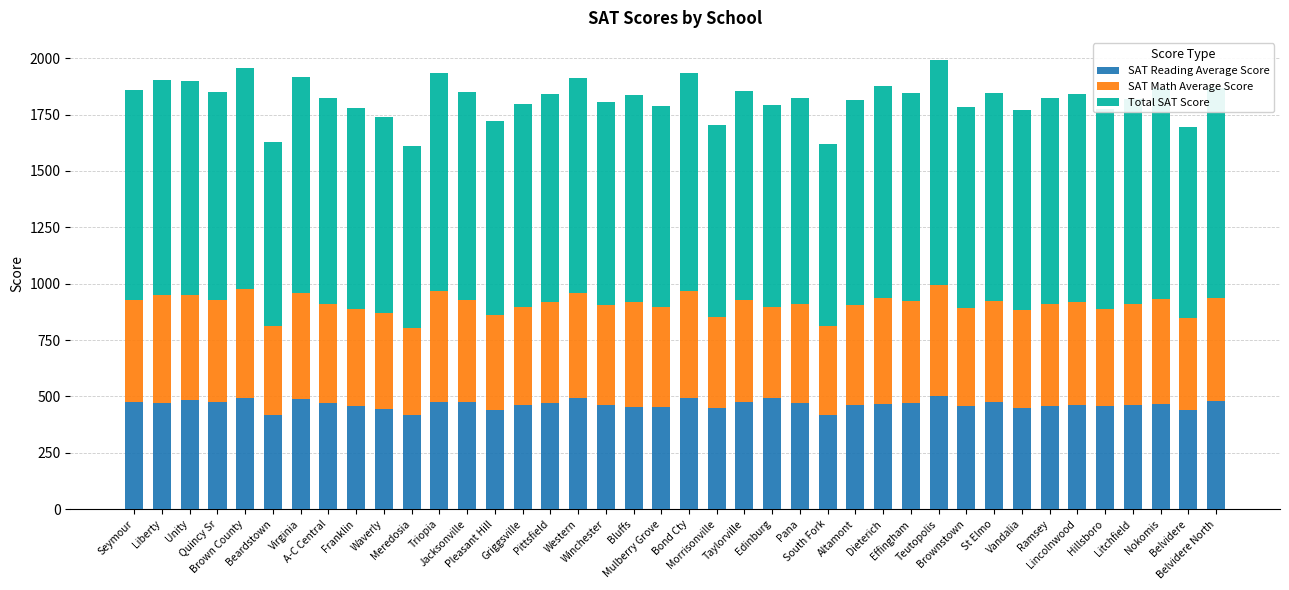

What is the minimum value for SAT Reading Average Score?

416.7